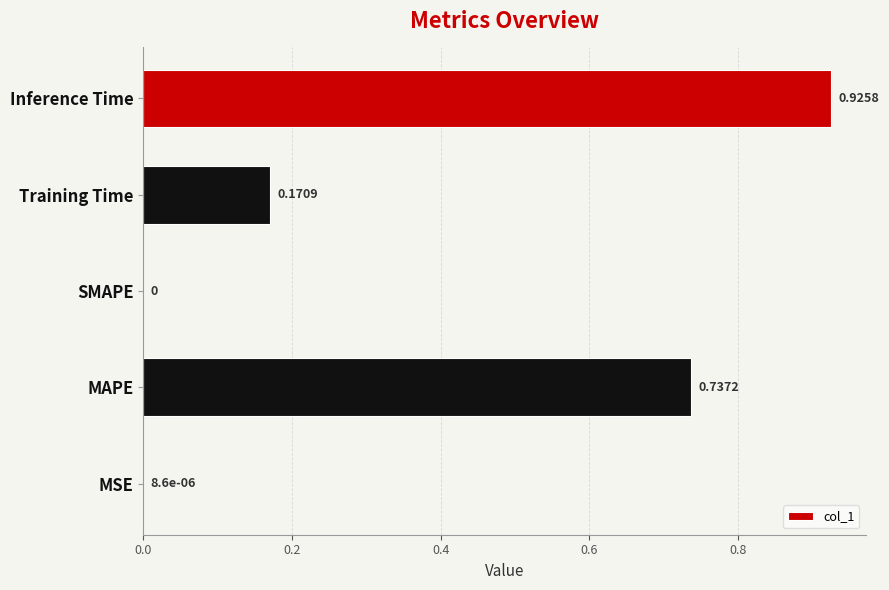

How many series are shown in this chart?

1